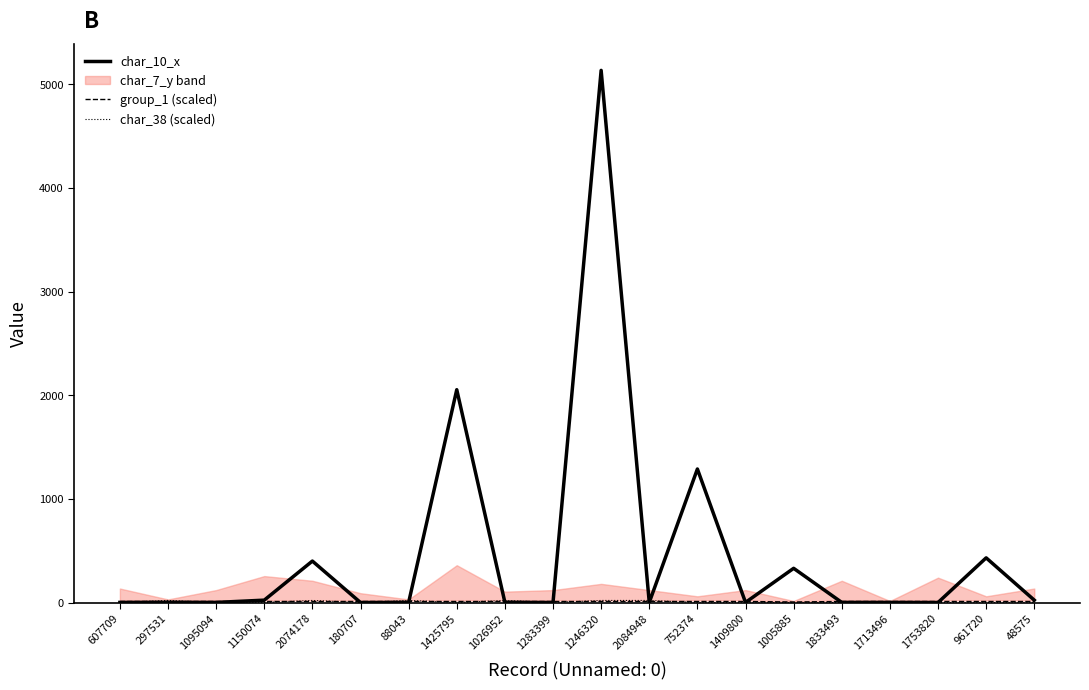

What is the label of the 10th point from the left?

1283399